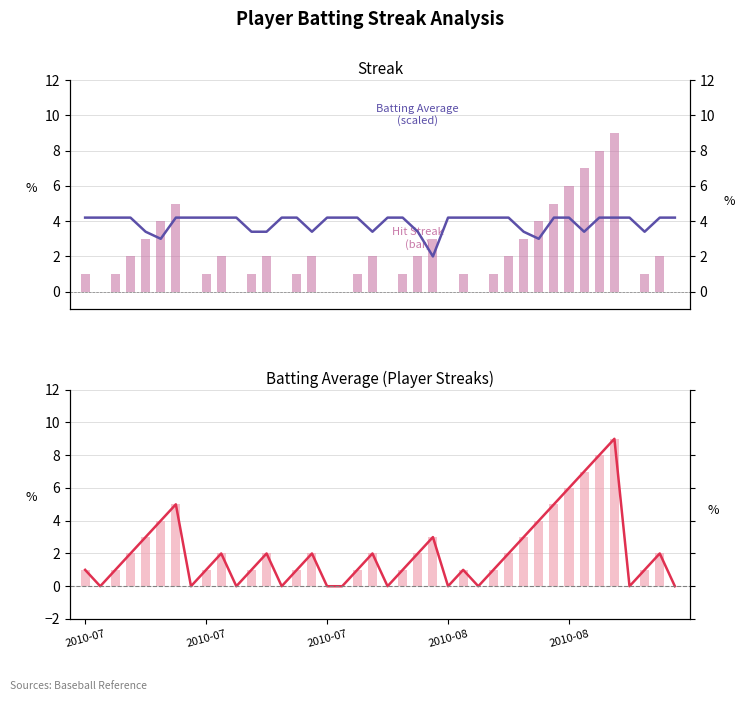

Which series has the largest range (max minus min)?

Streak (bar)